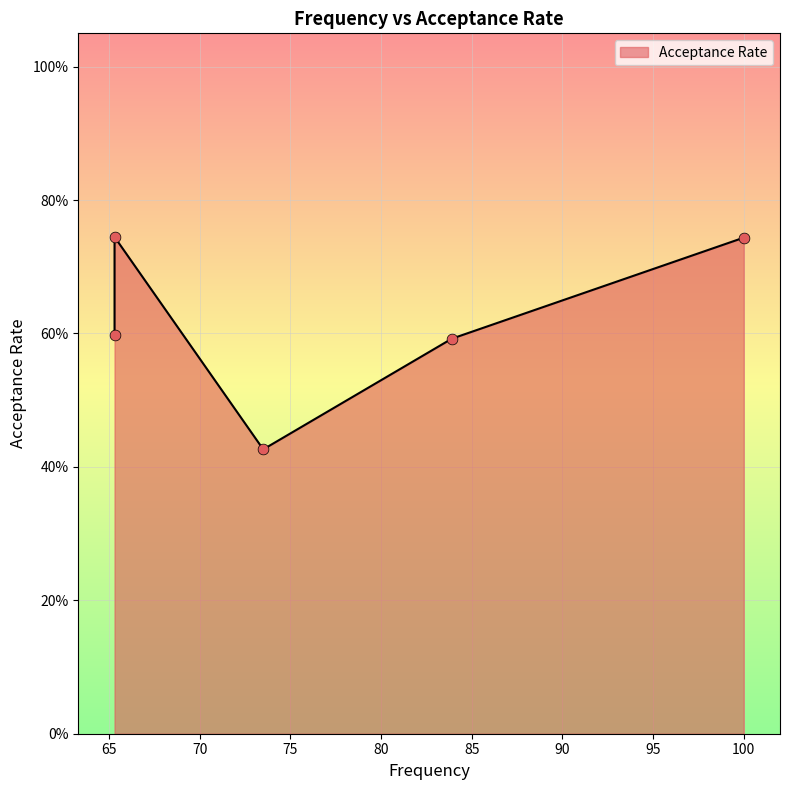

Which has a higher value, 65.3 or 73.5?

65.3